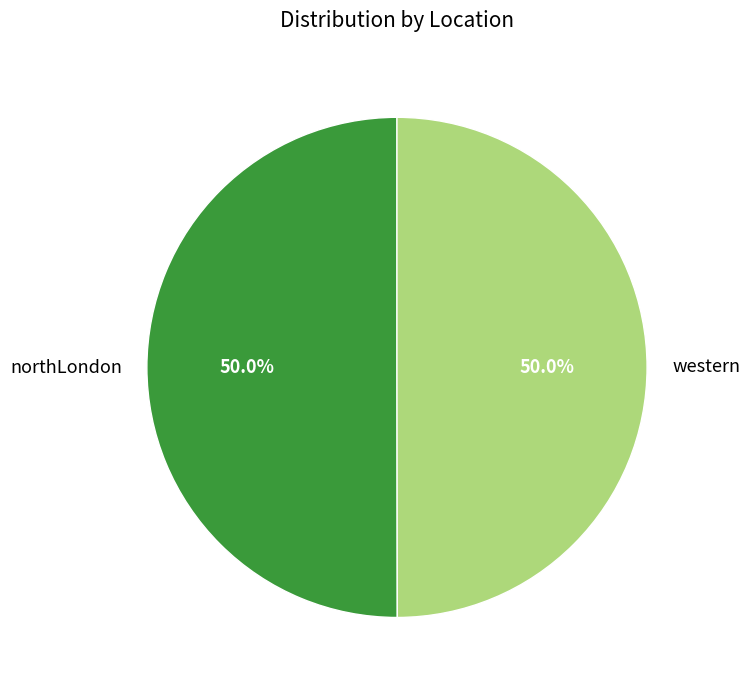

How much of the chart is everything except western?

50.0%